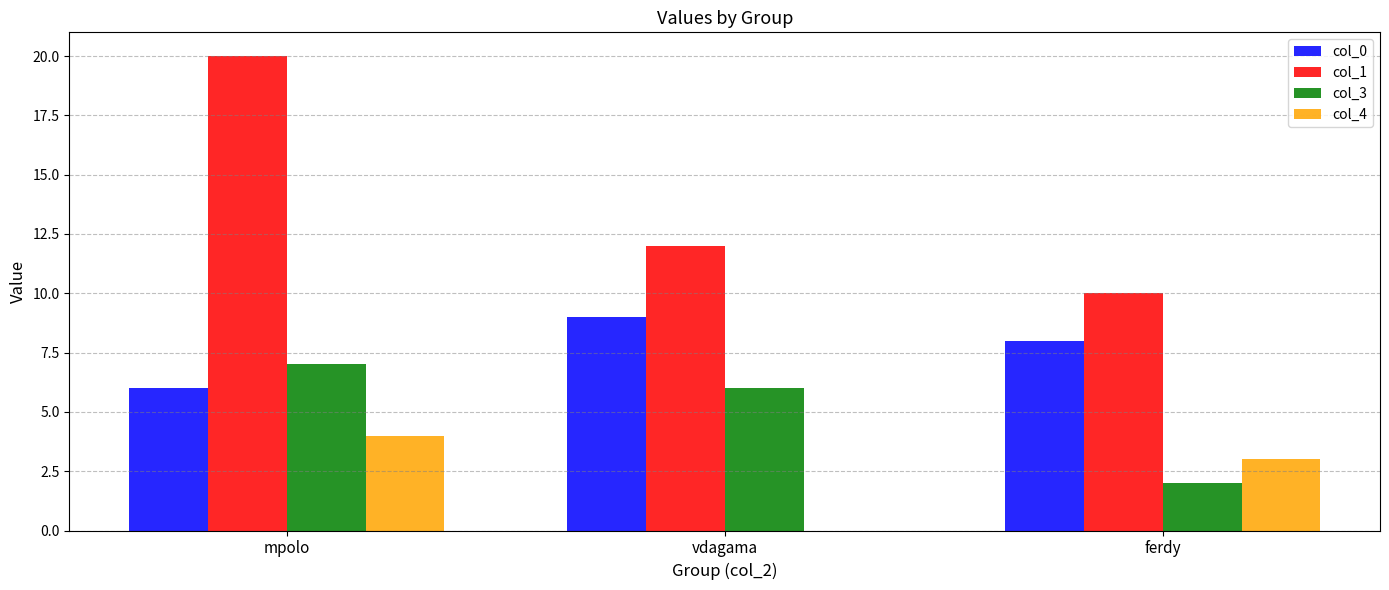

True or false: col_3 has a value of 0 at ferdy.

False